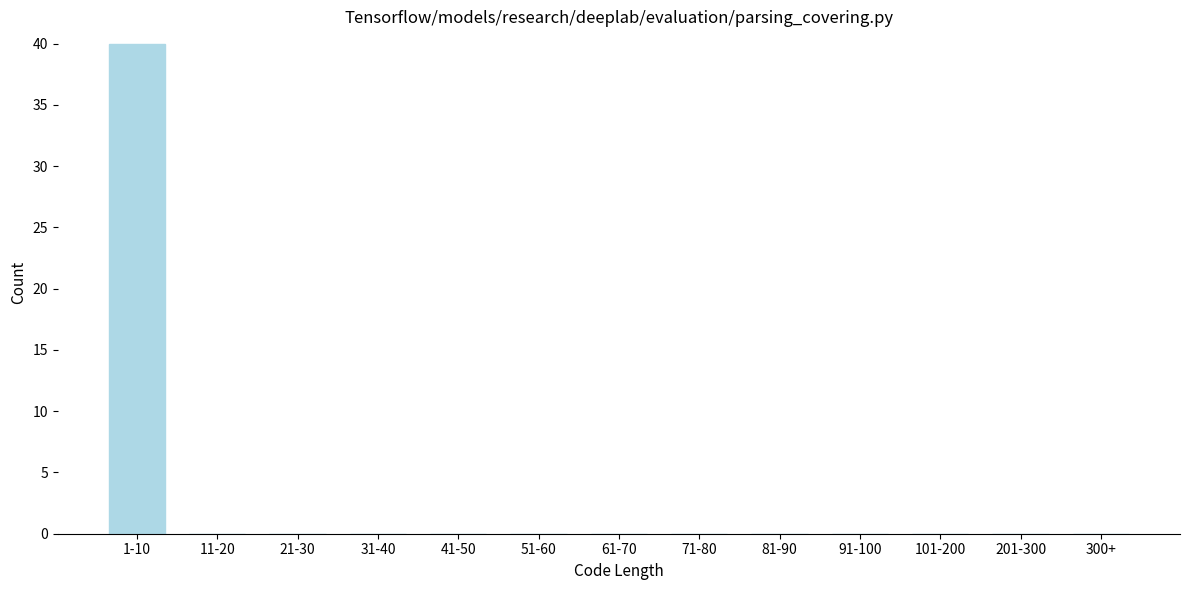

Reading left to right, list all the values displayed in this chart.

1-10=40	11-20=0	21-30=0	31-40=0	41-50=0	51-60=0	61-70=0	71-80=0	81-90=0	91-100=0	101-200=0	201-300=0	300+=0